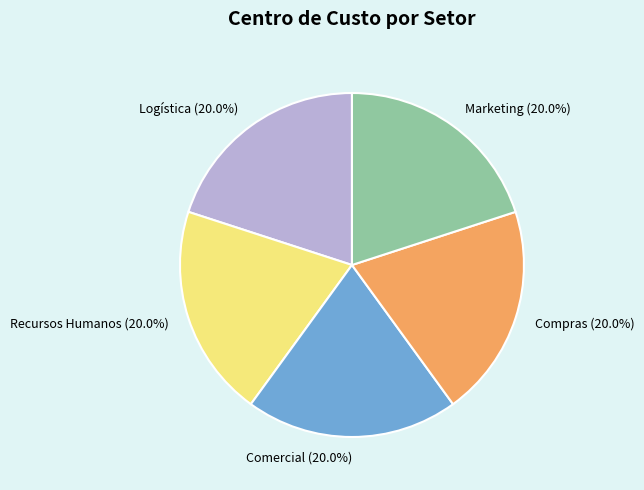

What is the ratio of the value at Compras (20.0%) to the value at Recursos Humanos (20.0%)?

1.0